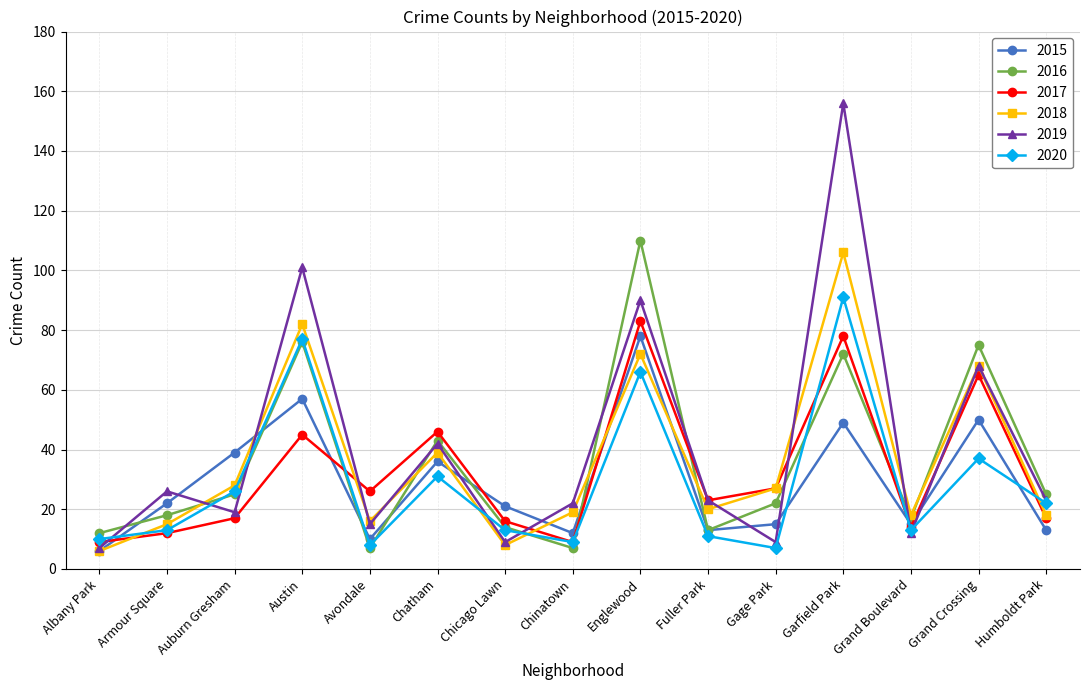

Reading left to right, extract all data points from this chart.

2015: Albany Park=6	Armour Square=22	Auburn Gresham=39	Austin=57	Avondale=10	Chatham=36	Chicago Lawn=21	Chinatown=12	Englewood=78	Fuller Park=13	Gage Park=15	Garfield Park=49	Grand Boulevard=15	Grand Crossing=50	Humboldt Park=13
2016: Albany Park=12	Armour Square=18	Auburn Gresham=25	Austin=76	Avondale=7	Chatham=43	Chicago Lawn=14	Chinatown=7	Englewood=110	Fuller Park=13	Gage Park=22	Garfield Park=72	Grand Boulevard=17	Grand Crossing=75	Humboldt Park=25
2017: Albany Park=9	Armour Square=12	Auburn Gresham=17	Austin=45	Avondale=26	Chatham=46	Chicago Lawn=16	Chinatown=9	Englewood=83	Fuller Park=23	Gage Park=27	Garfield Park=78	Grand Boulevard=14	Grand Crossing=65	Humboldt Park=17
2018: Albany Park=6	Armour Square=15	Auburn Gresham=28	Austin=82	Avondale=16	Chatham=39	Chicago Lawn=8	Chinatown=19	Englewood=72	Fuller Park=20	Gage Park=27	Garfield Park=106	Grand Boulevard=18	Grand Crossing=68	Humboldt Park=18
2019: Albany Park=7	Armour Square=26	Auburn Gresham=19	Austin=101	Avondale=15	Chatham=42	Chicago Lawn=9	Chinatown=22	Englewood=90	Fuller Park=23	Gage Park=9	Garfield Park=156	Grand Boulevard=12	Grand Crossing=68	Humboldt Park=23
2020: Albany Park=10	Armour Square=13	Auburn Gresham=26	Austin=77	Avondale=8	Chatham=31	Chicago Lawn=13	Chinatown=9	Englewood=66	Fuller Park=11	Gage Park=7	Garfield Park=91	Grand Boulevard=13	Grand Crossing=37	Humboldt Park=22